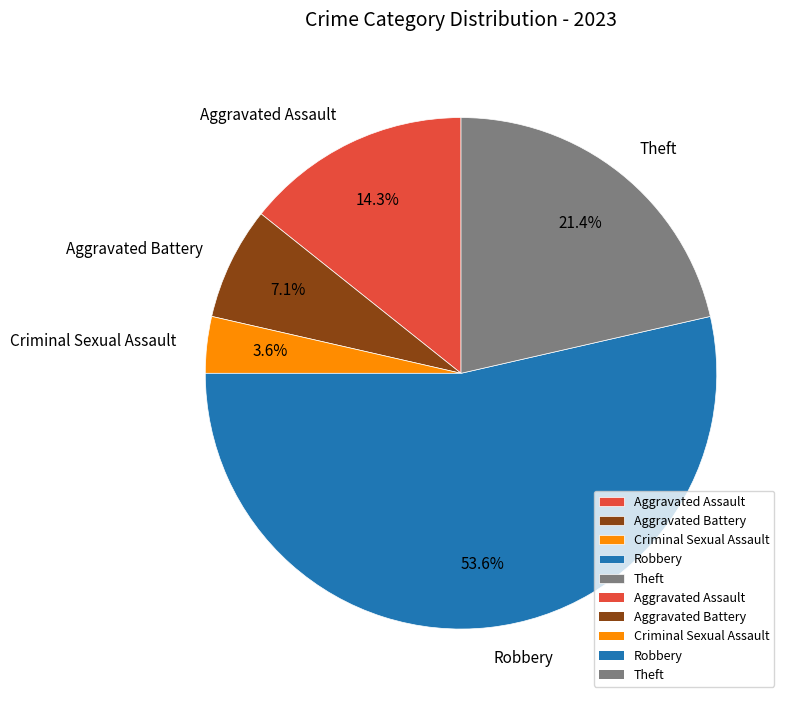

What percentage is NOT represented by Aggravated Battery?

92.9%